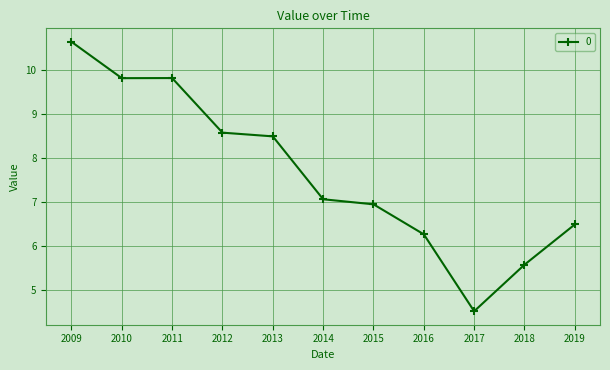

Which label corresponds to the smallest value in the chart?

2017